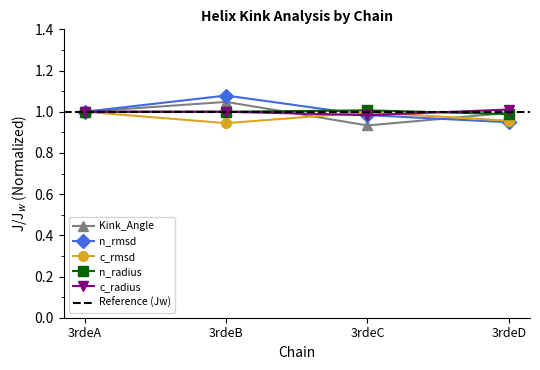

Which series has the largest range (max minus min)?

n_rmsd